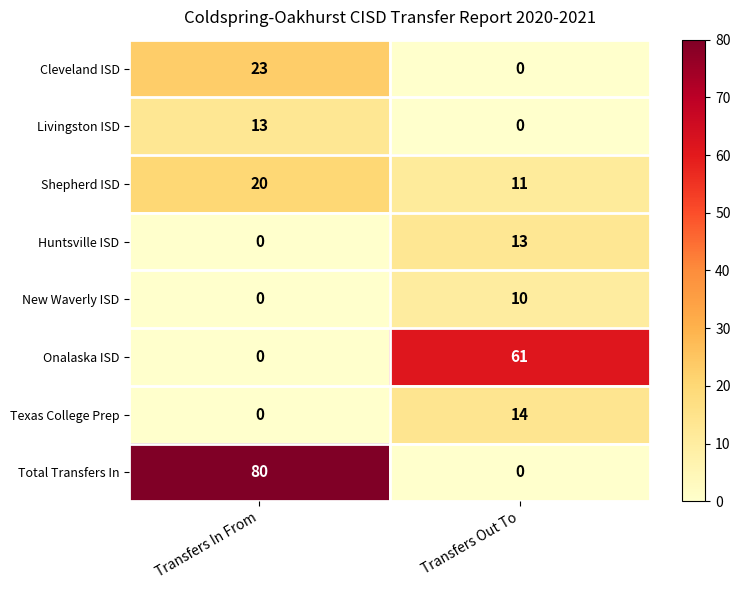

What is the spread (max minus min) of values at Transfers In From?

80